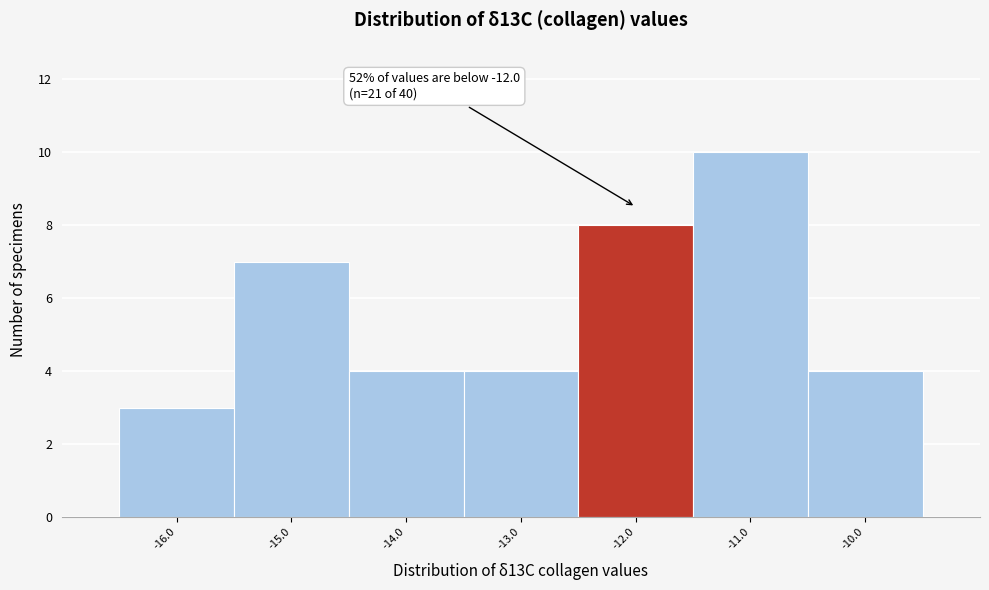

Over which range of the x-axis is the bar tallest?

-11.5 to -10.5